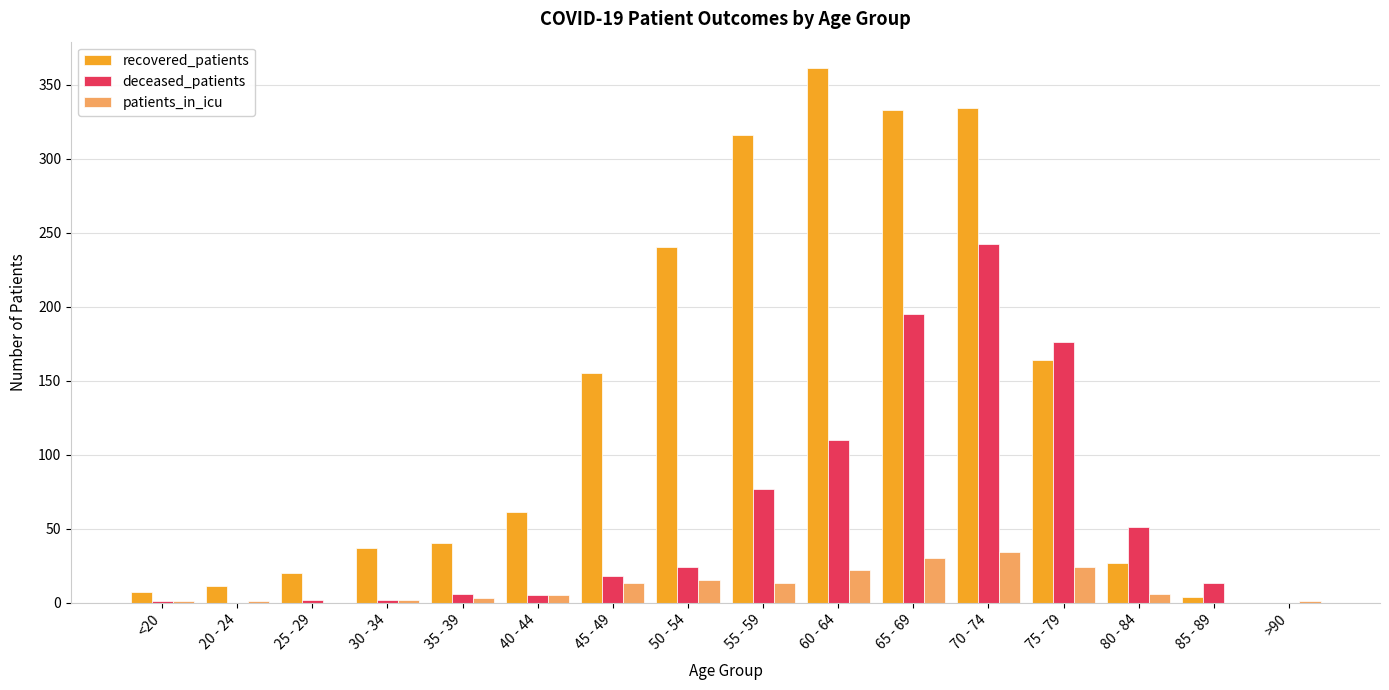

Is it true that deceased_patients equals 96 at 65 - 69?

False